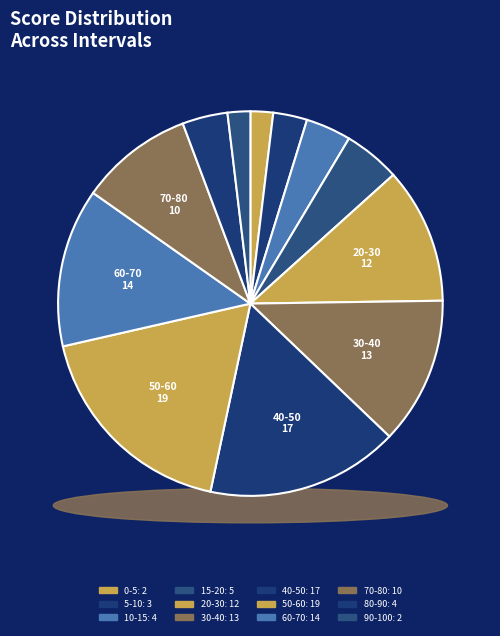

Which slice is the largest?

50-60